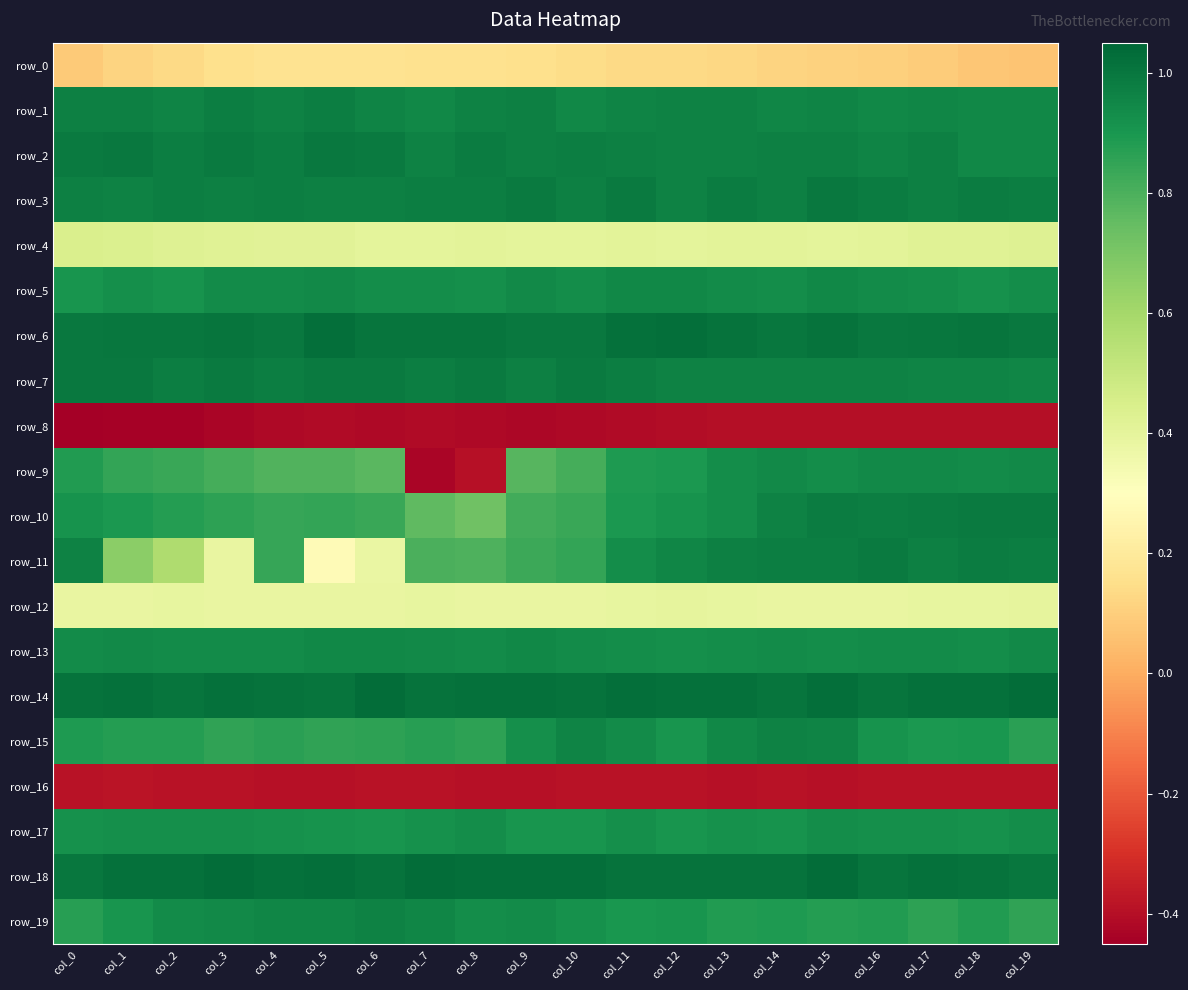

What is the highest value of the row_11 series?

1.0